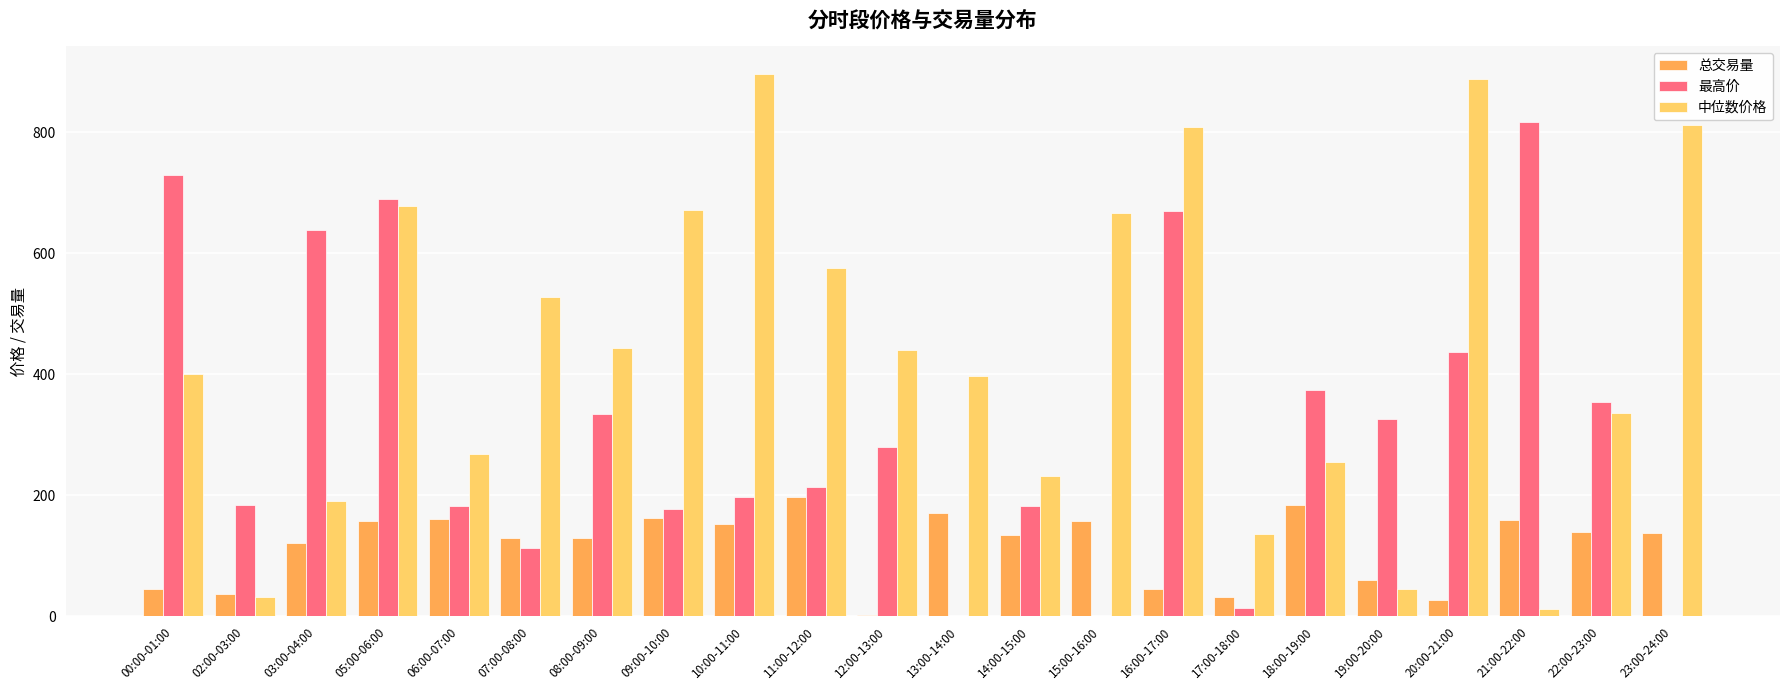

Is it true that 最高价 equals 37.1 at 09:00-10:00?

False